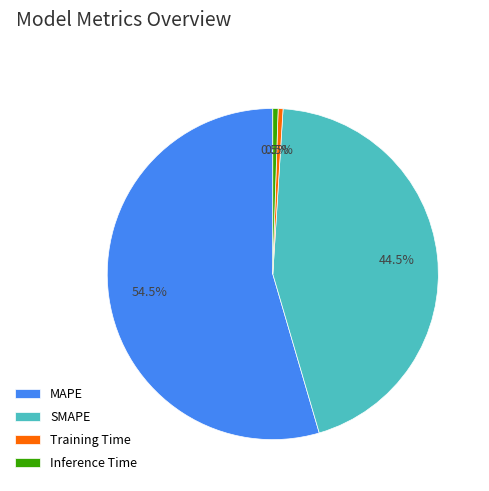

Is MAPE the majority of the pie?

Yes